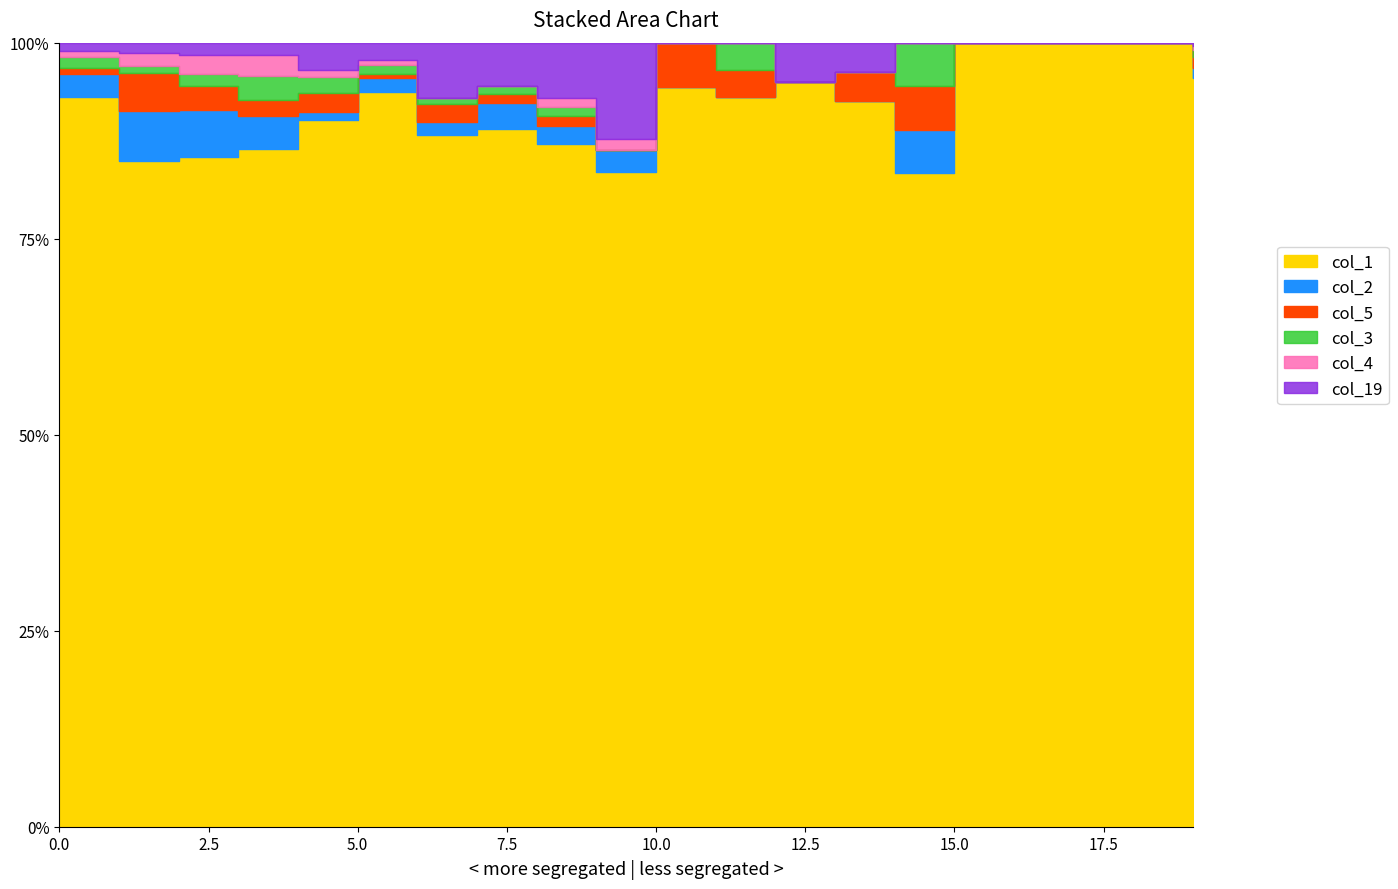

Reading left to right, list all the values displayed in this chart.

col_1: 8021	1020	387	223	183	165	113	81	74	61	33	27	19	25	15	24	7	10	13	209
col_19: 93	16	7	4	7	4	9	5	6	9	0	0	1	1	0	0	0	0	0	1
col_2: 251	77	27	11	2	3	2	3	2	2	0	0	0	0	1	0	0	0	0	3
col_3: 116	12	7	8	4	2	1	1	1	0	0	1	0	0	1	0	0	0	0	2
col_5: 68	57	14	5	5	1	3	1	1	0	2	1	0	1	1	0	0	0	0	3
col_4: 64	19	11	7	2	1	0	0	1	1	0	0	0	0	0	0	0	0	0	1